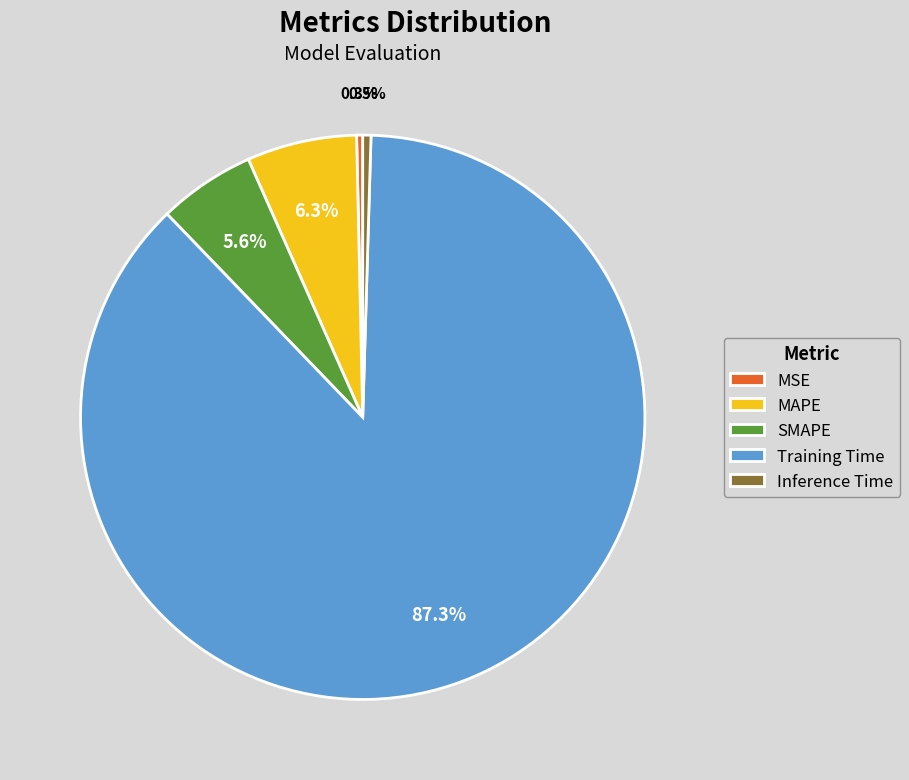

How many slices are in this pie chart?

5